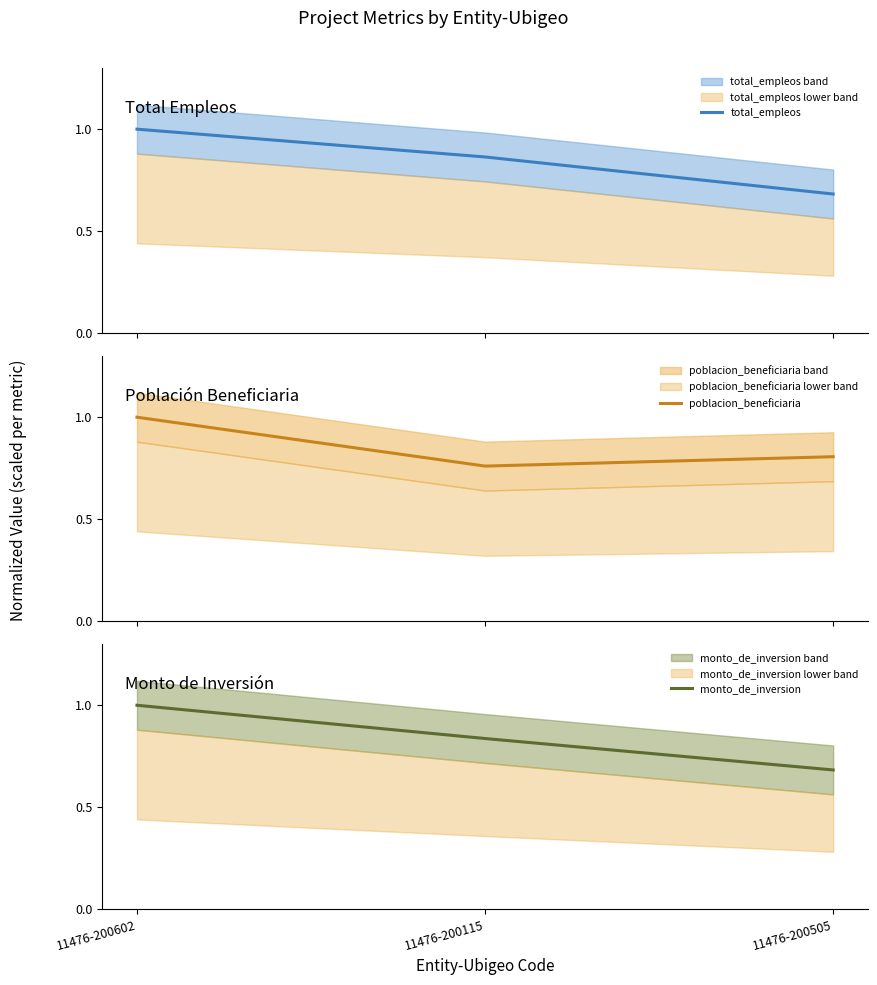

Where is poblacion_beneficiaria nearest to the value 0?

11476-200115